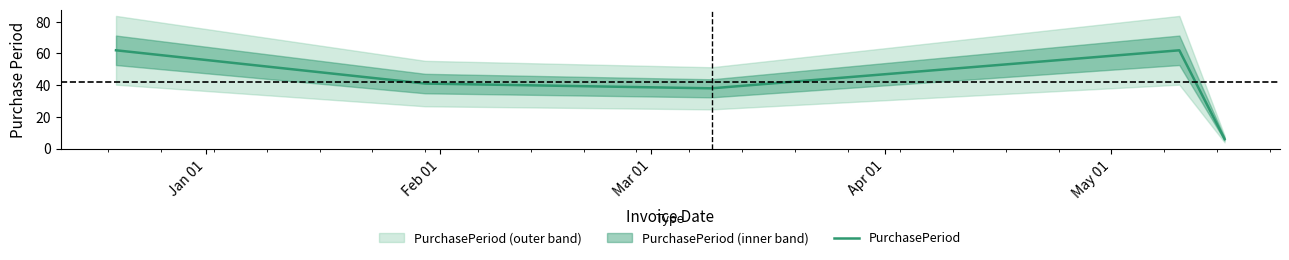

Reading right to left, extract all data points from this chart.

6	62	38	41	62